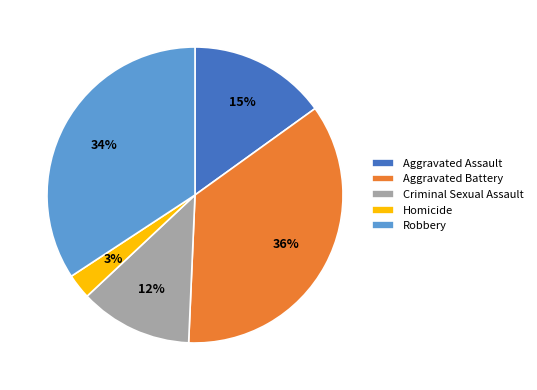

Which category has the smallest portion of the pie?

Homicide